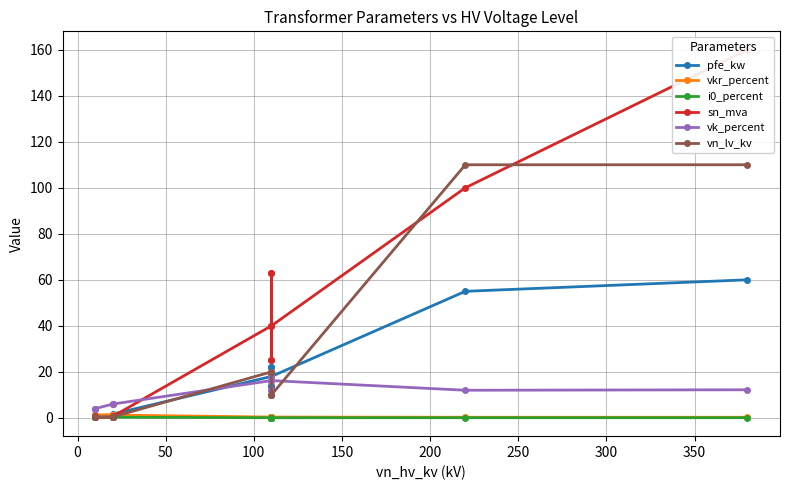

Which series has the largest total across all categories?

sn_mva